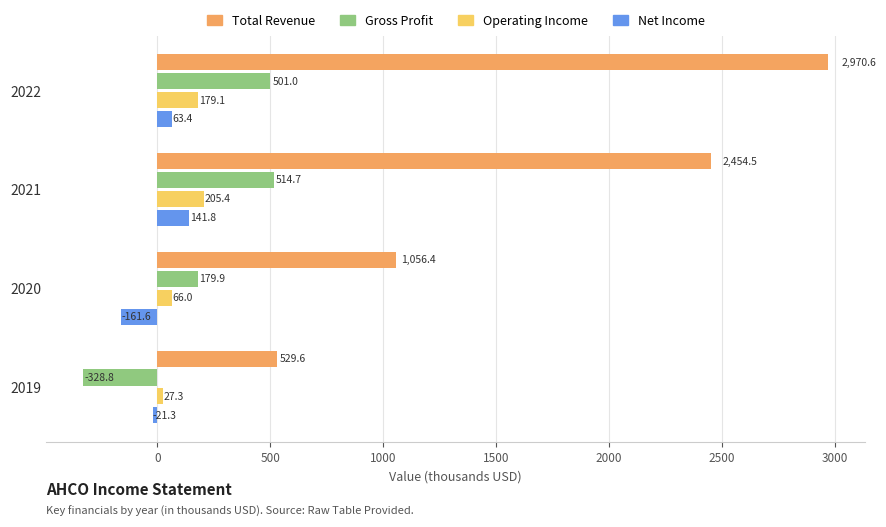

List the labels in order of Total Revenue value, largest first.

2022, 2021, 2020, 2019